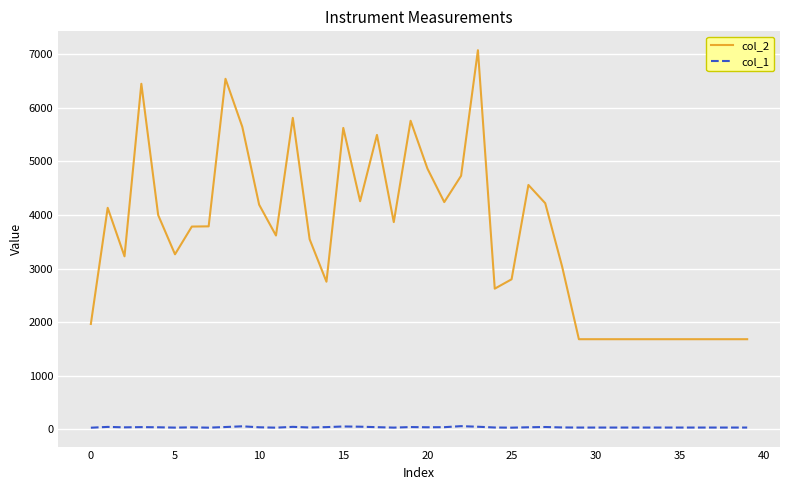

List the series in order of their overall mean, highest first.

col_2, col_1